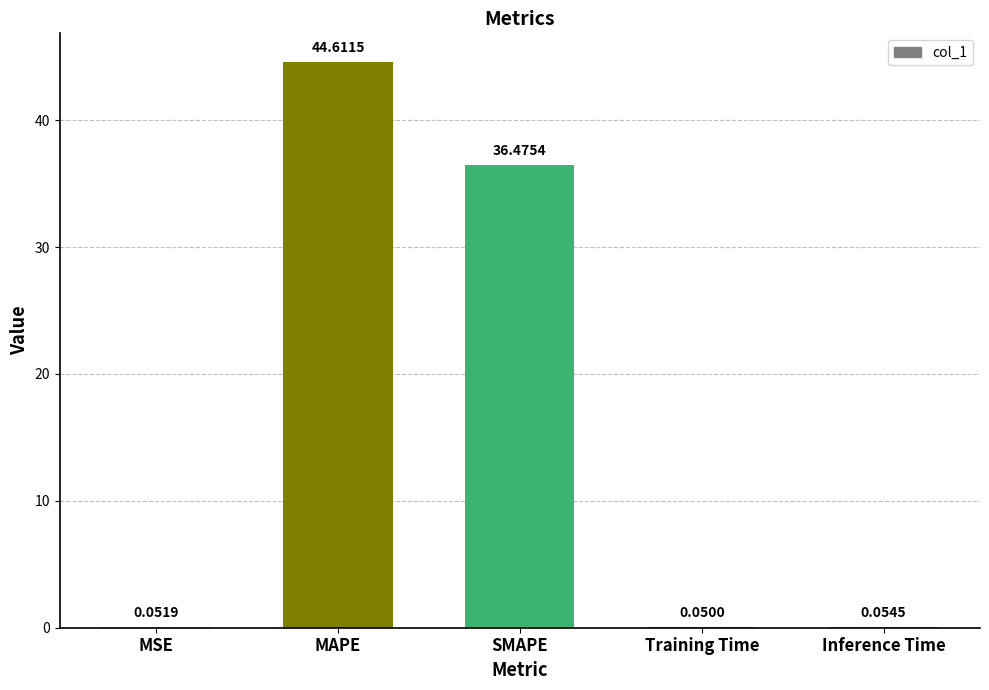

What is the ratio of the value at SMAPE to the value at MAPE?

0.8